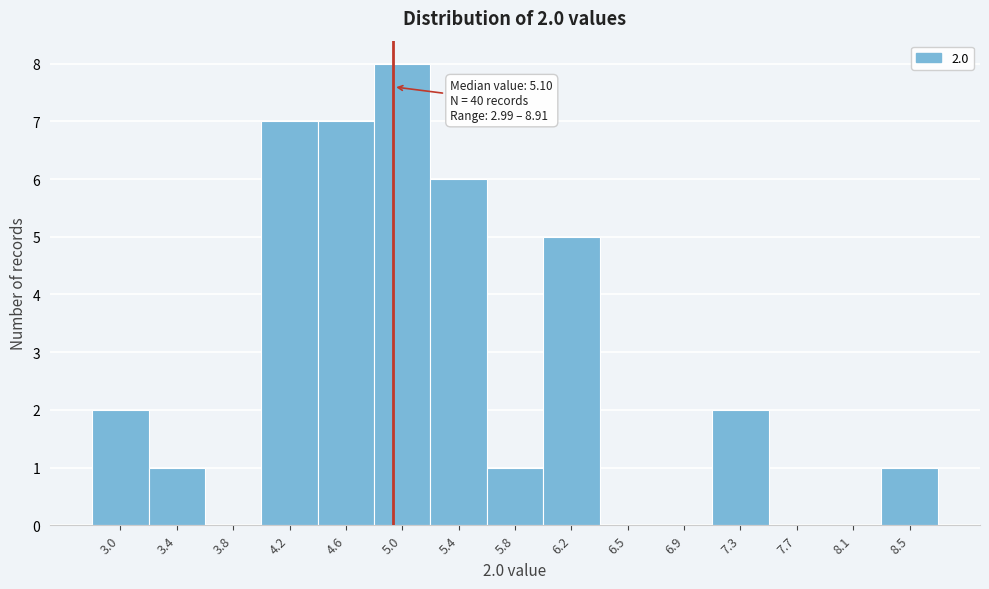

Which label corresponds to the largest value in the chart?

5.0